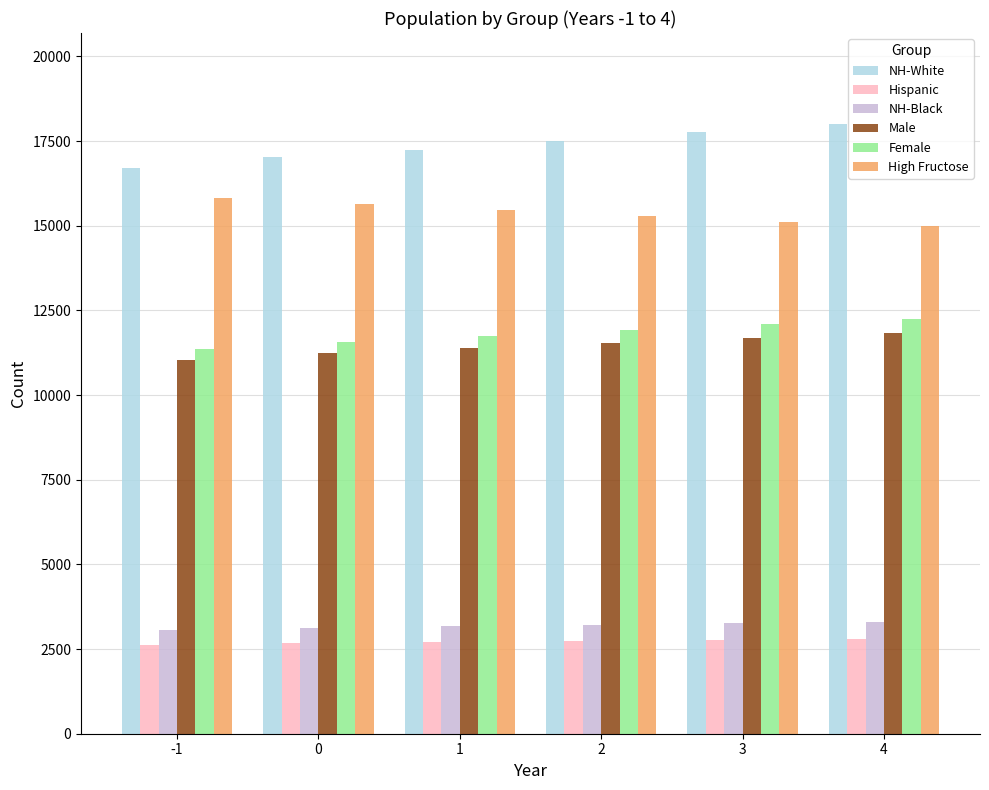

Which series has the largest total across all categories?

NH-White